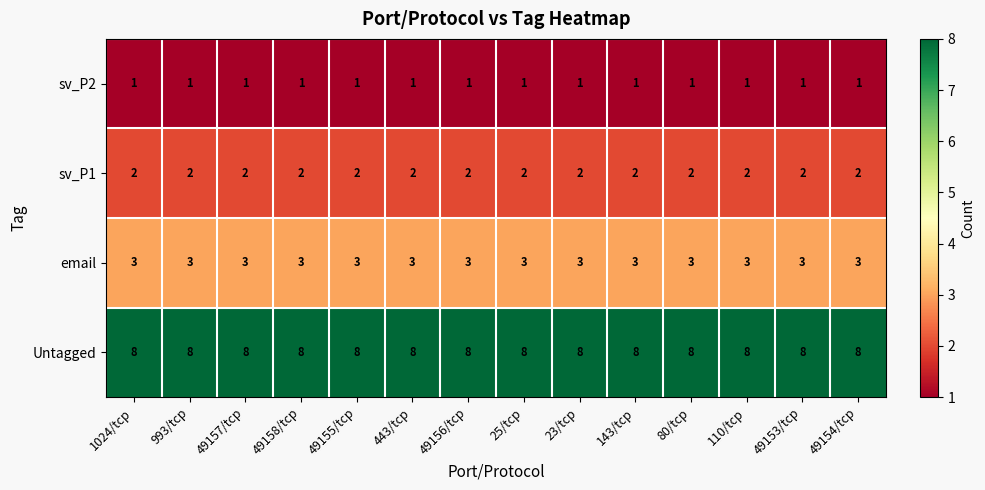

What is the sum of the sv_P1 values at 49154/tcp and 110/tcp?

4